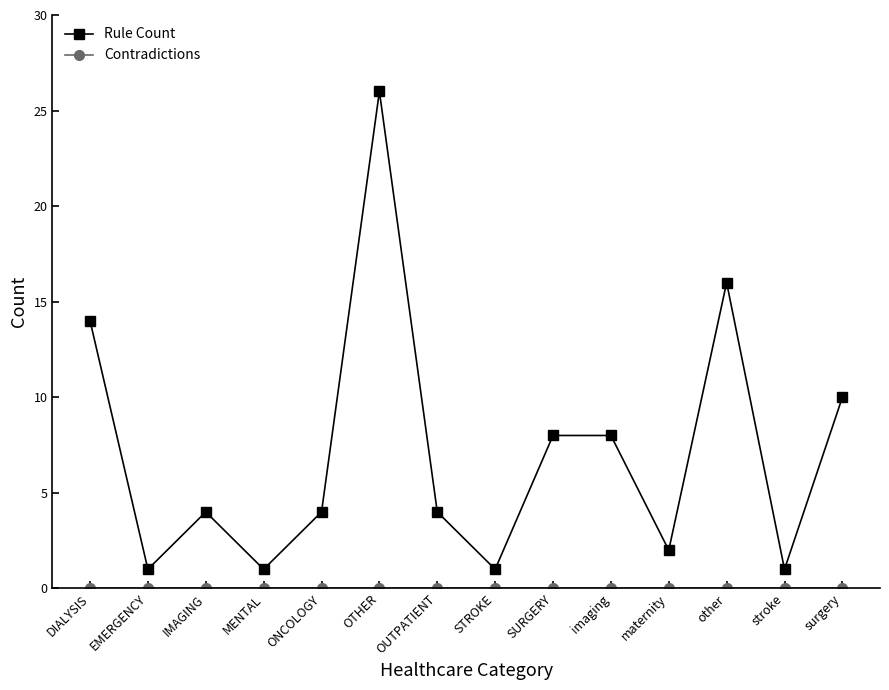

Count the number of data series in this chart.

2